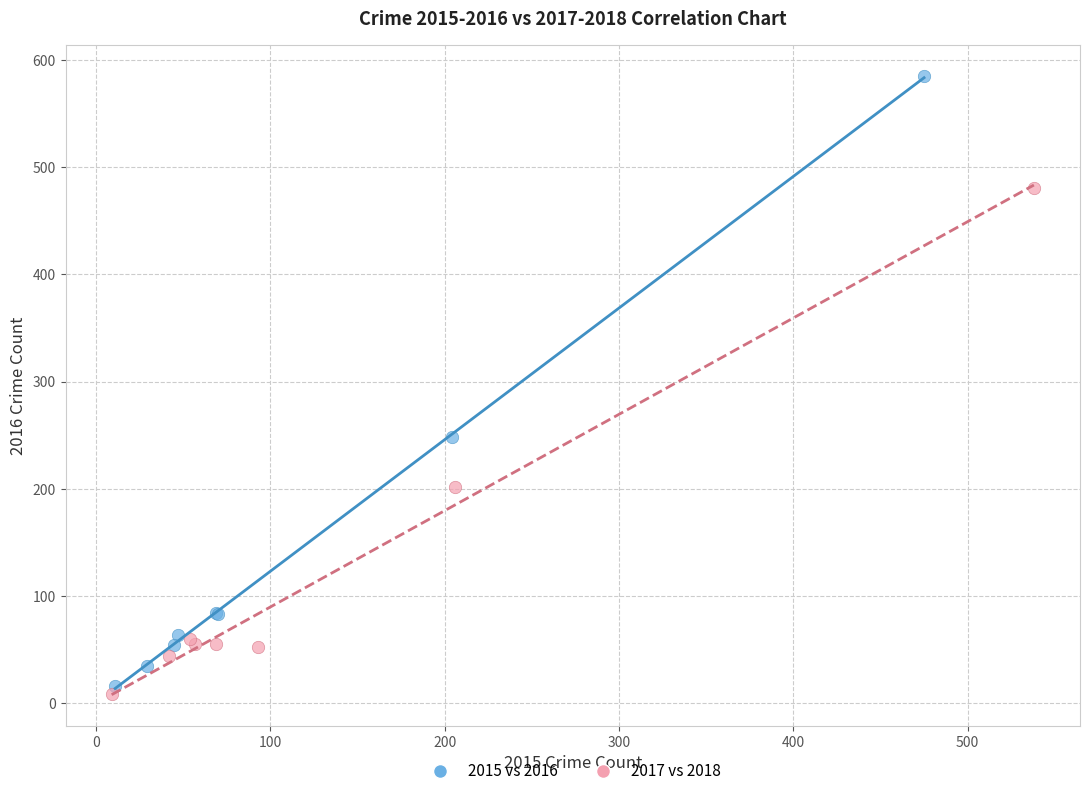

Which series contains the highest Y value?

2015 vs 2016